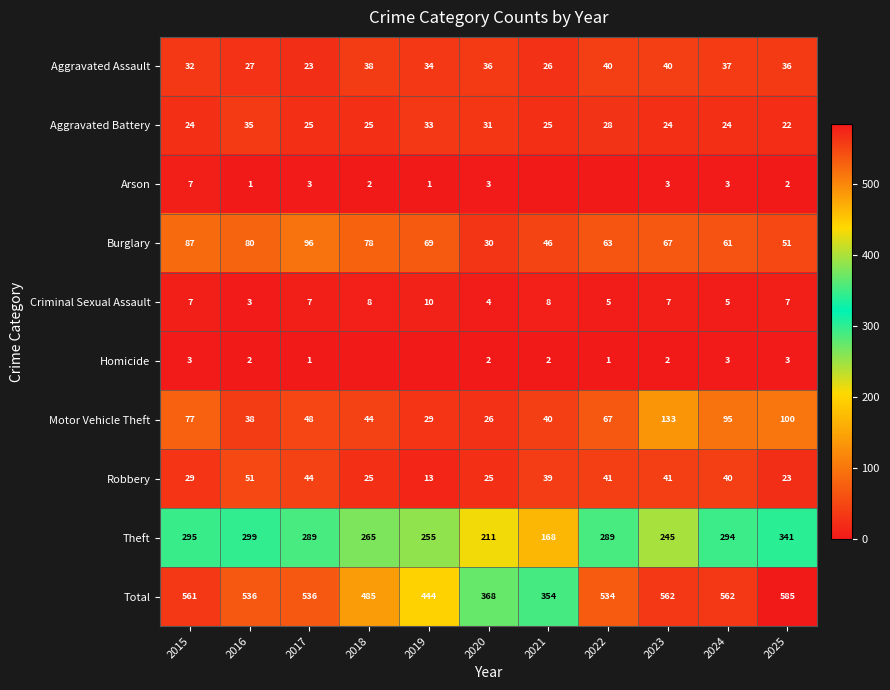

What is the difference between the highest and lowest values at 2023?

560